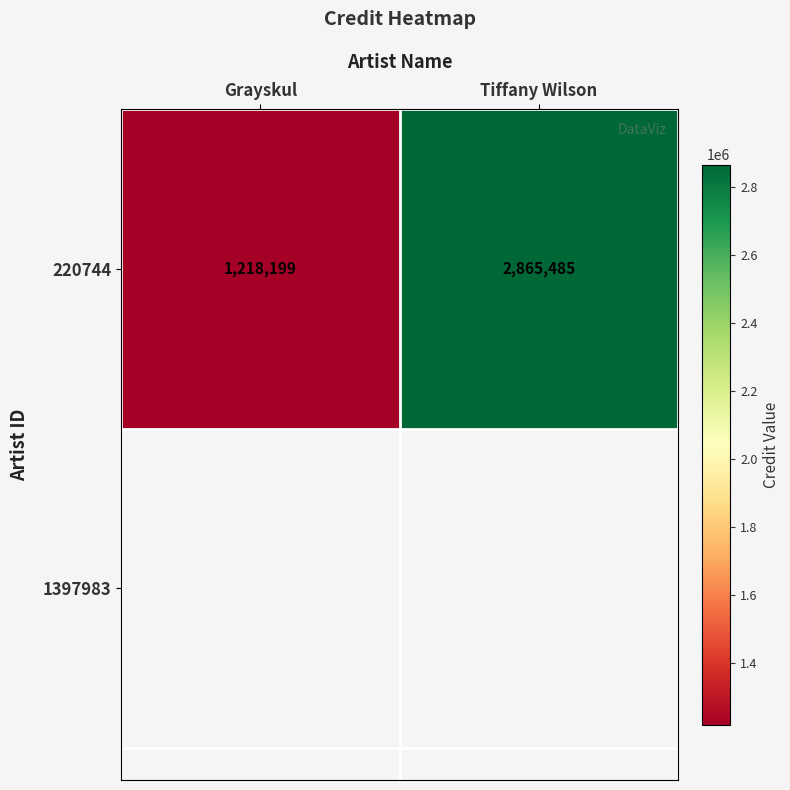

Reading left to right, extract all data points from this chart.

Grayskul=1218199	Tiffany Wilson=2865485